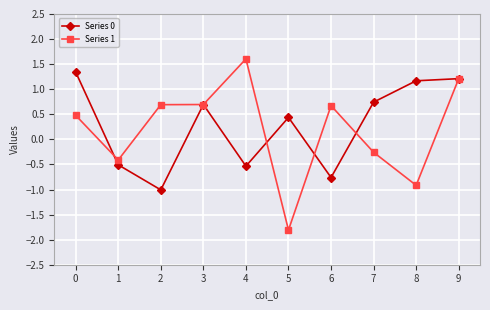

What is the difference between the highest and lowest values at 7?

1.0